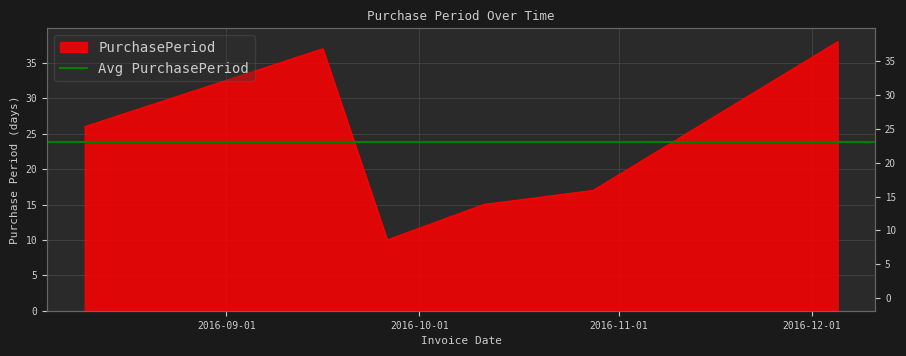

Which label corresponds to the smallest value in the chart?

2016-09-26